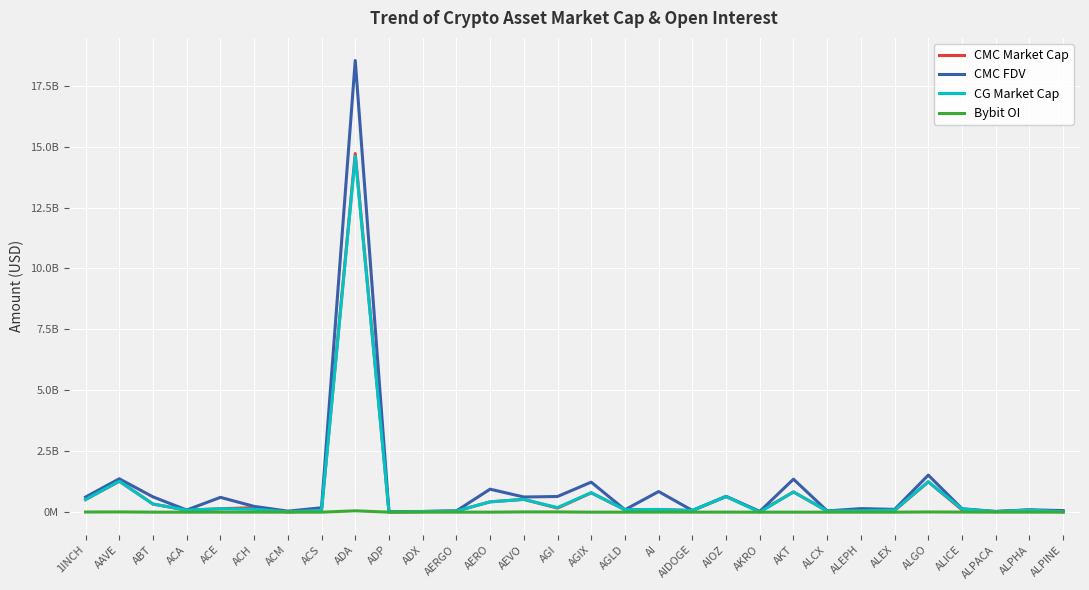

Where is CMC Market Cap nearest to the value 7360502119?

AAVE